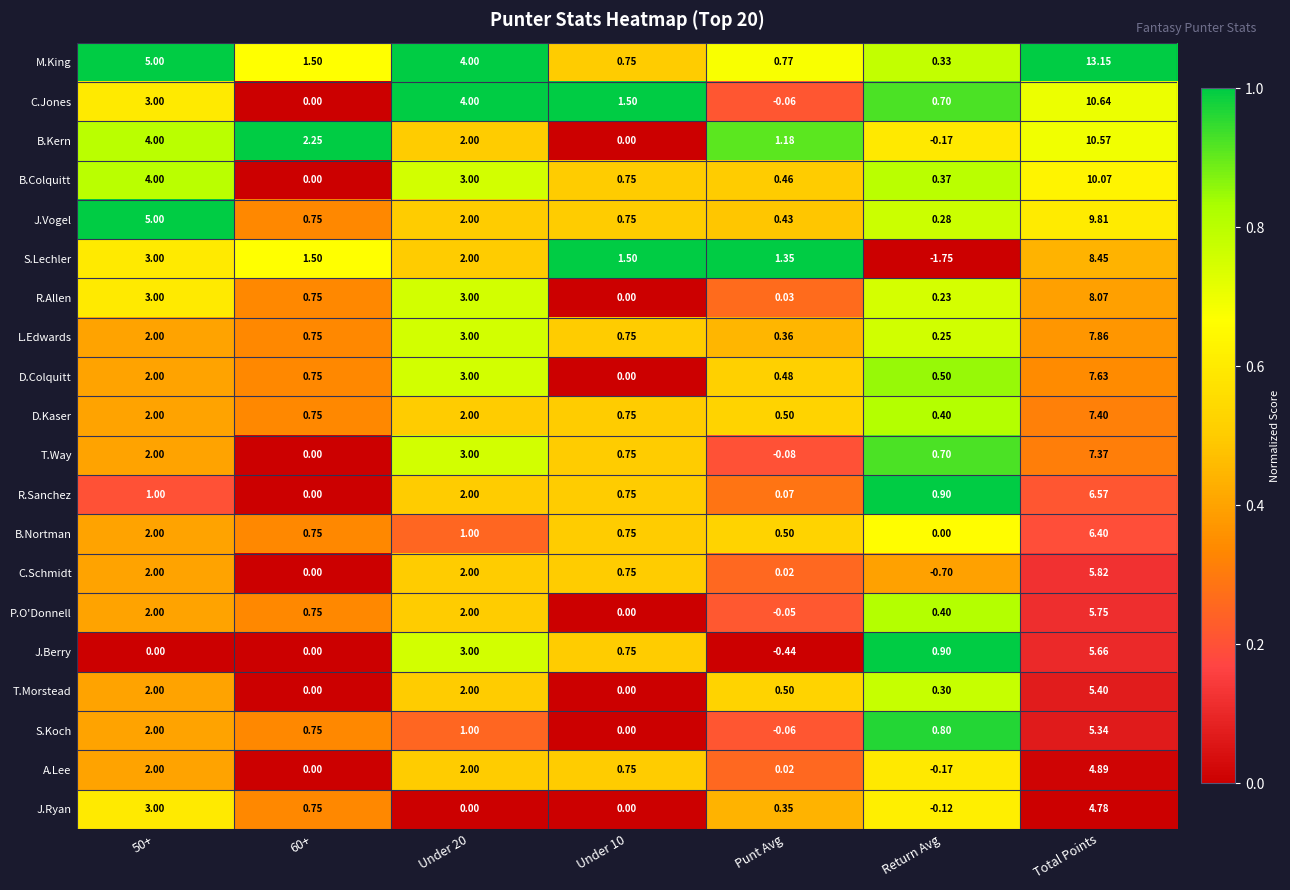

Which series has the largest total across all categories?

M.King